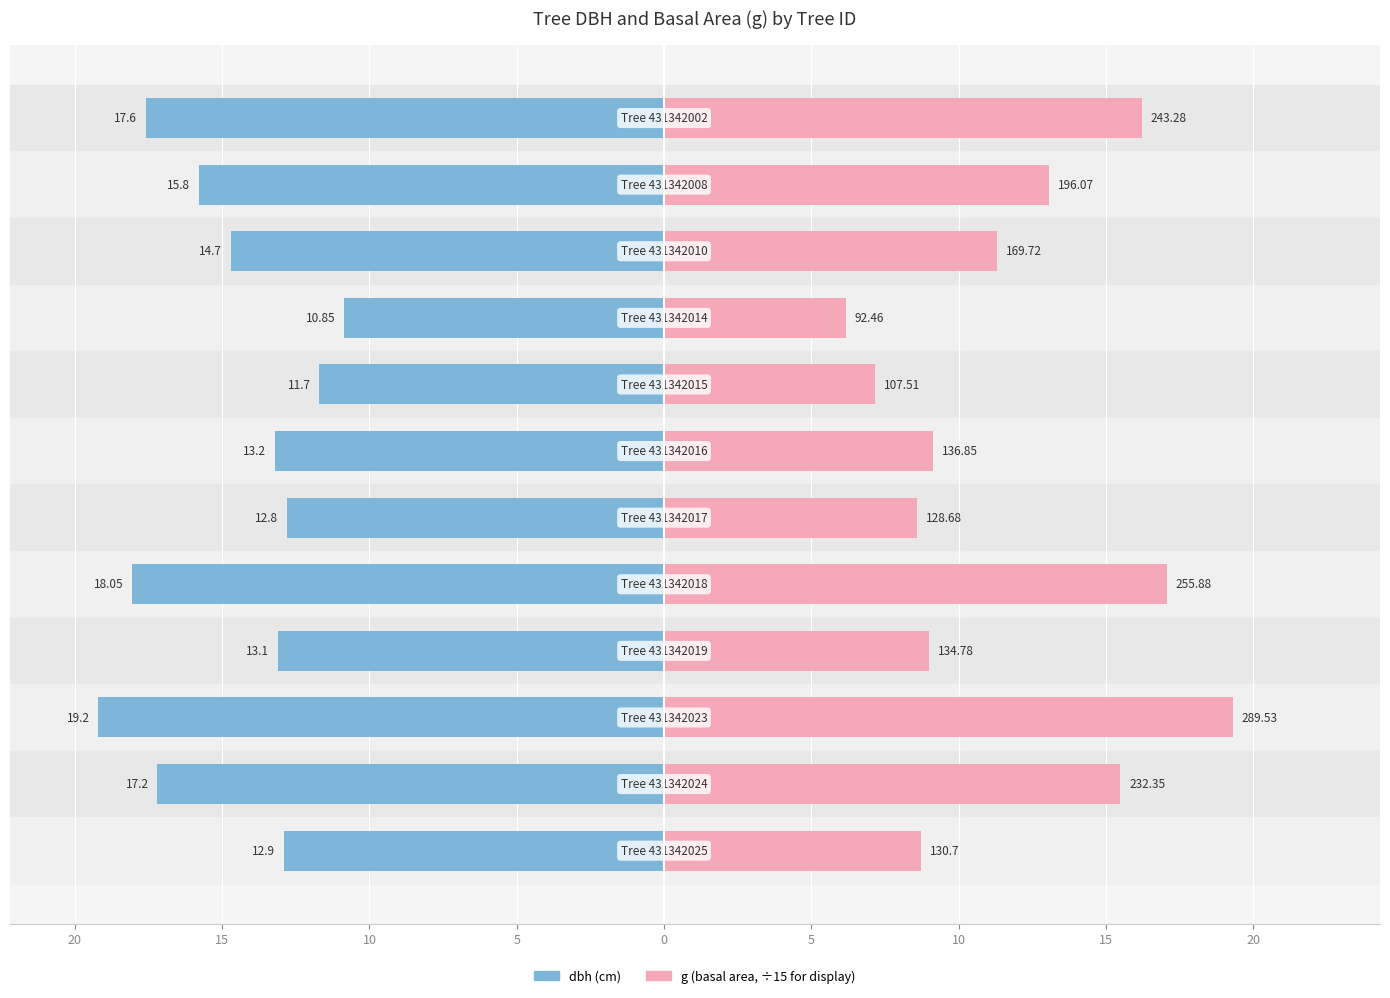

Read the g (÷15) value at 5.

9.1